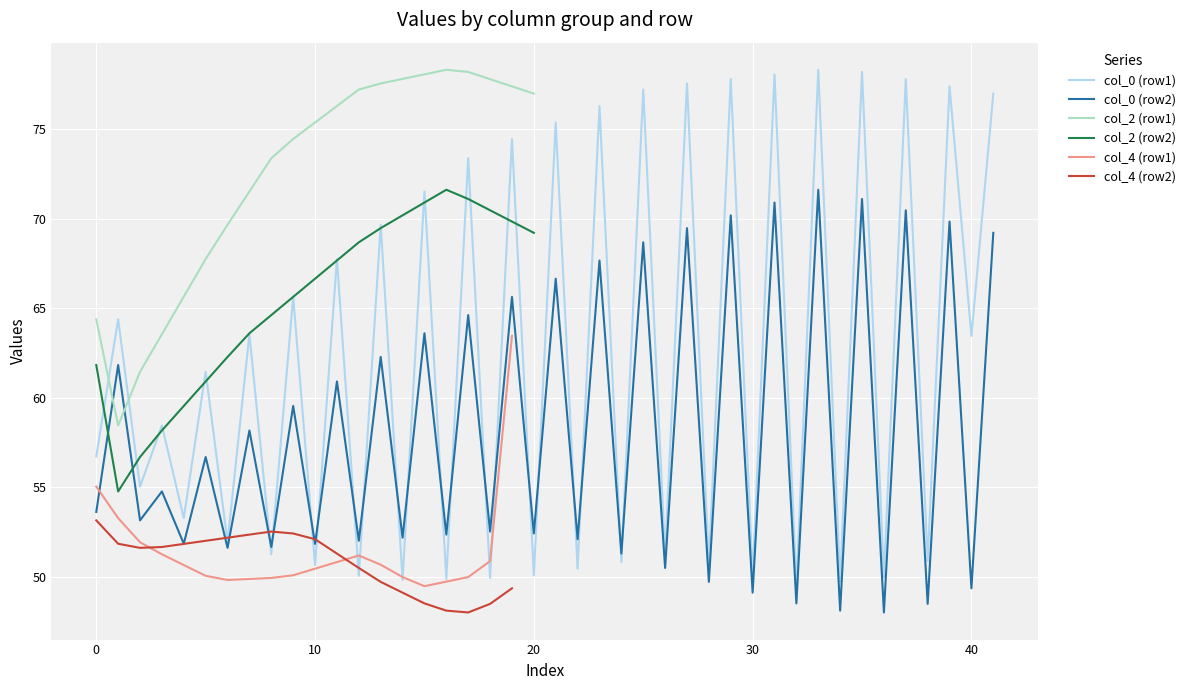

What is the minimum value for col_0 (row1)?

49.5